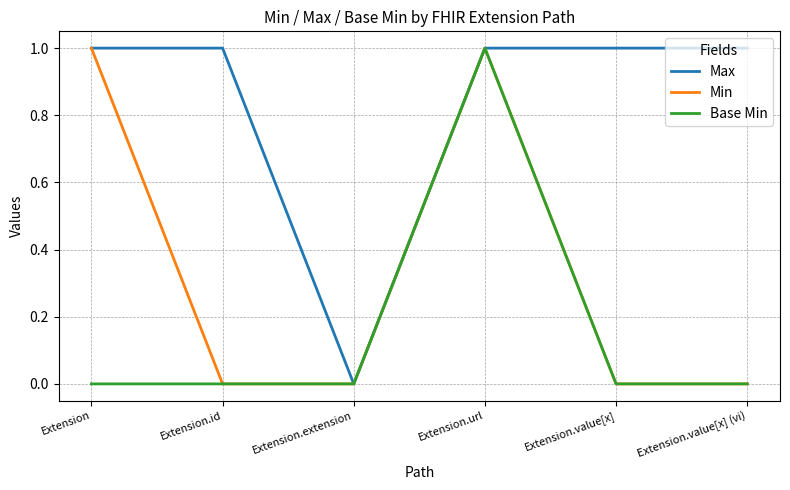

What is the sum of all Base Min values?

1